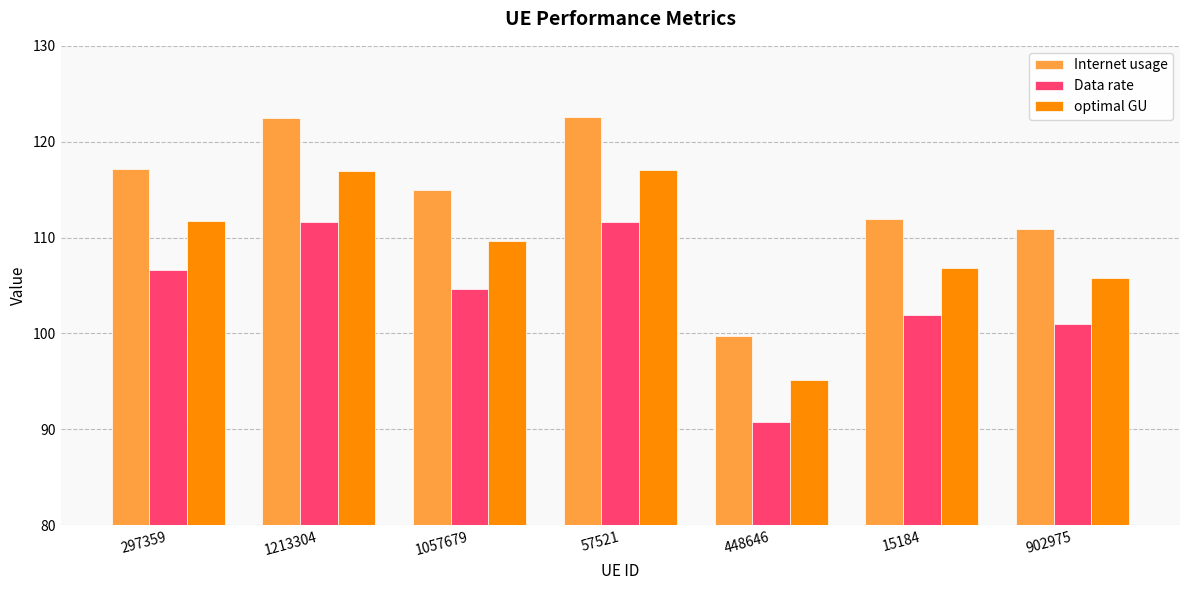

Does the chart contain stacked bars?

No